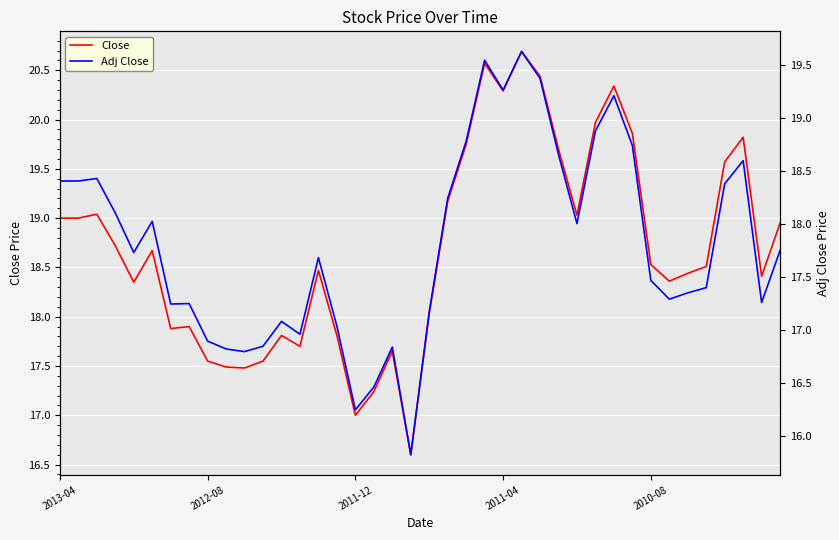

What is the maximum value for Adj Close?

19.6